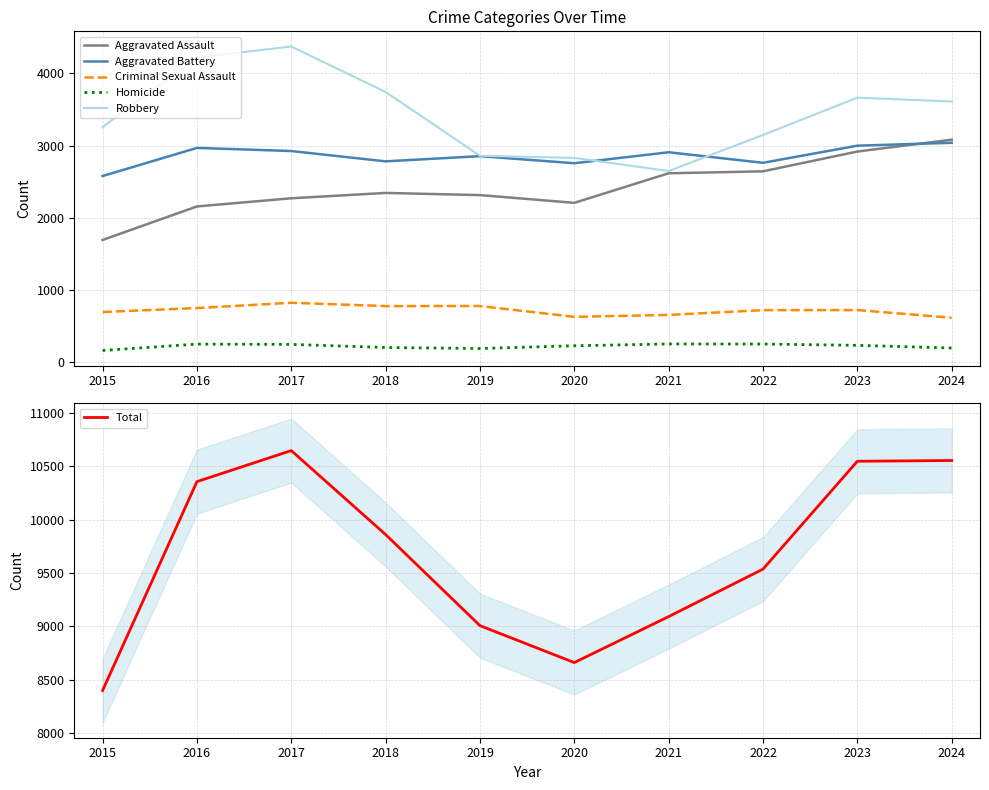

Rank the series at 2020 from lowest to highest value.

Homicide, Criminal Sexual Assault, Aggravated Assault, Aggravated Battery, Robbery, Total